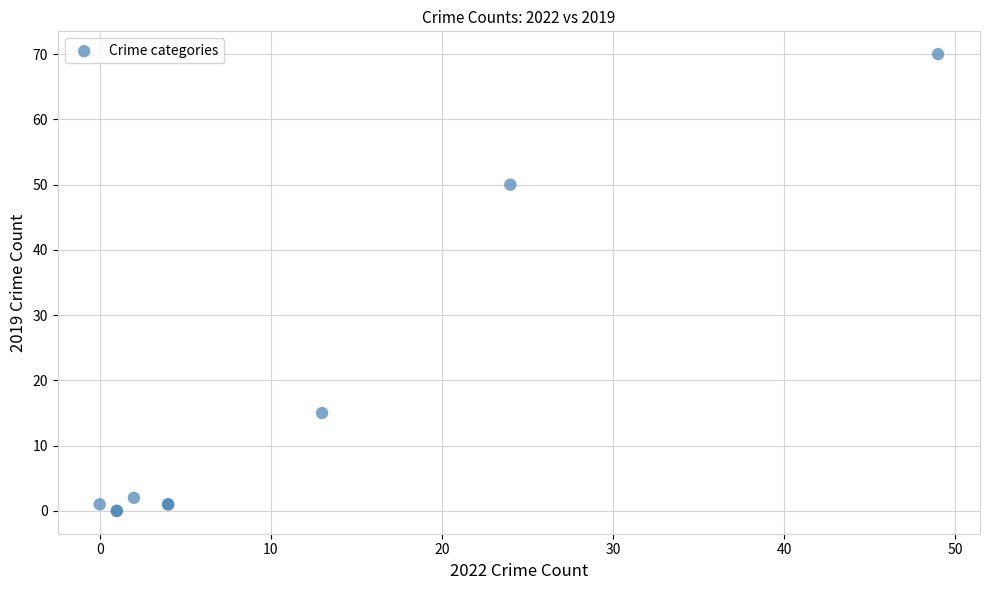

What Y value in the scatter plot is closest to 35?

50